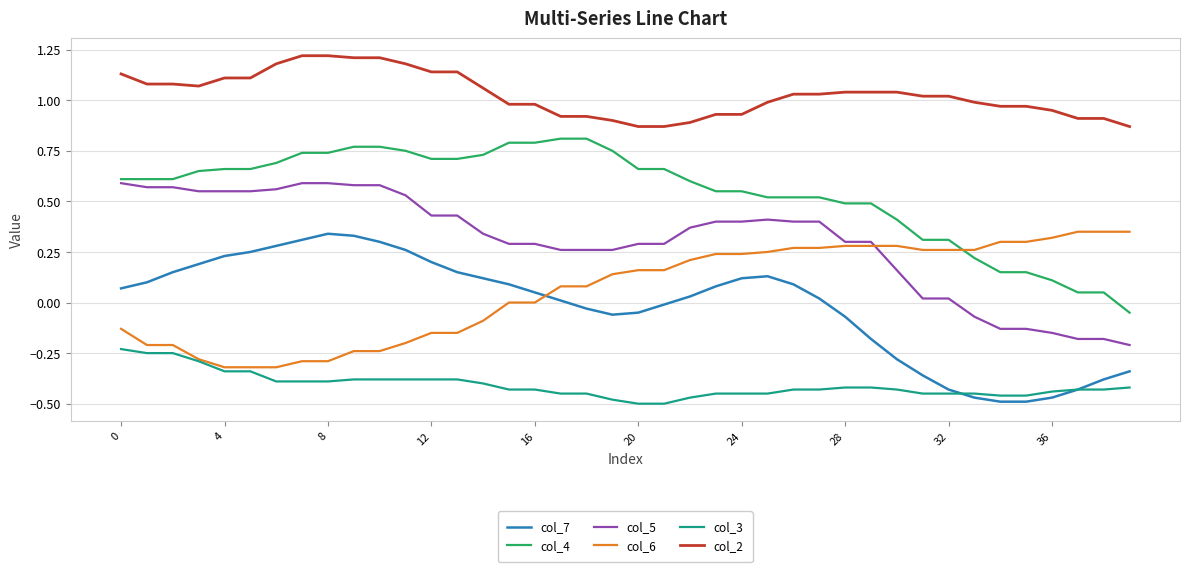

Which series has the largest total across all categories?

col_2